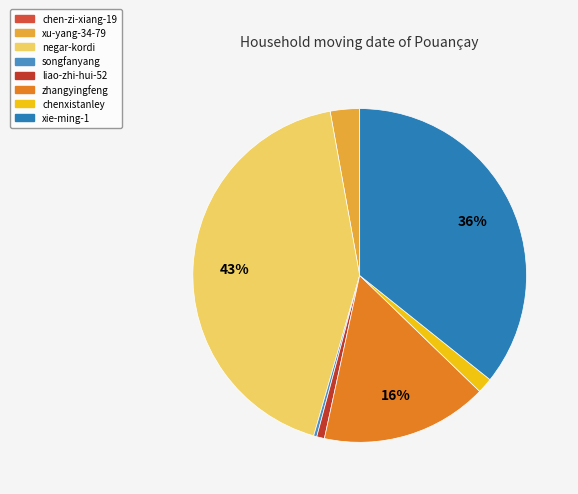

To the nearest percent, what percentage of the pie is chenxistanley?

1%